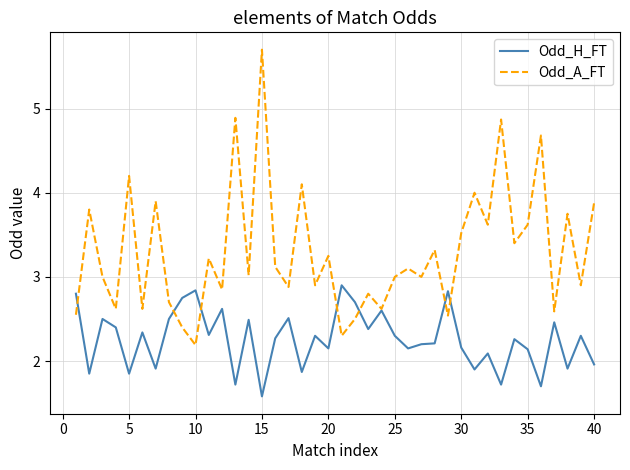

What is the highest value of the Odd_A_FT series?

5.7